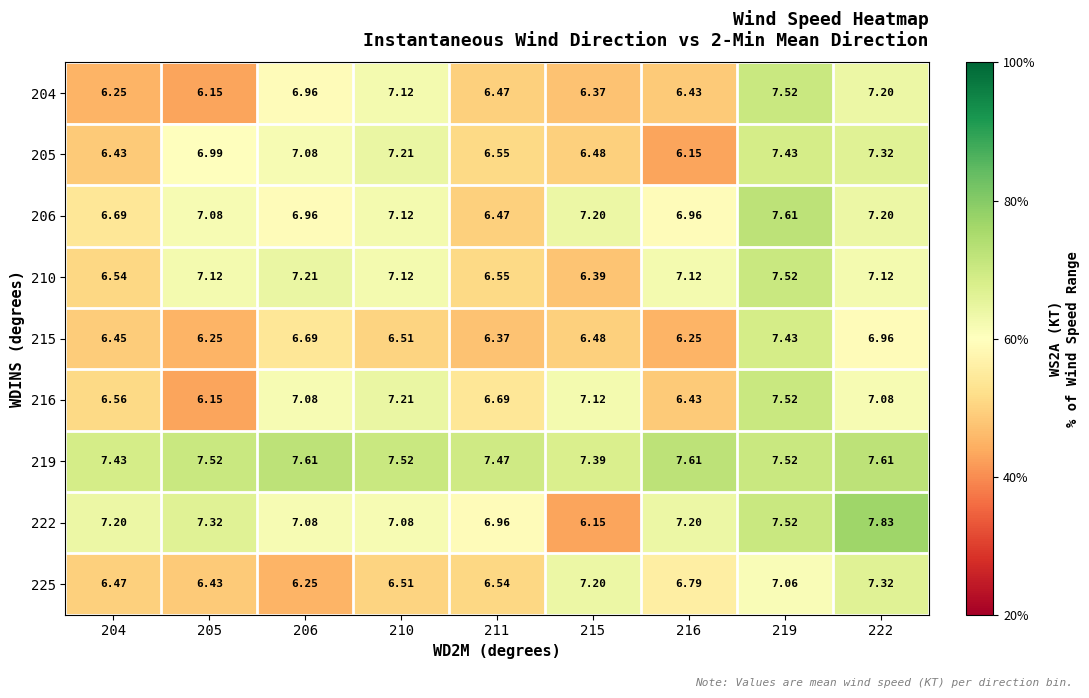

Is the value of 215 at 211 greater than the value of 225 at 206?

Yes